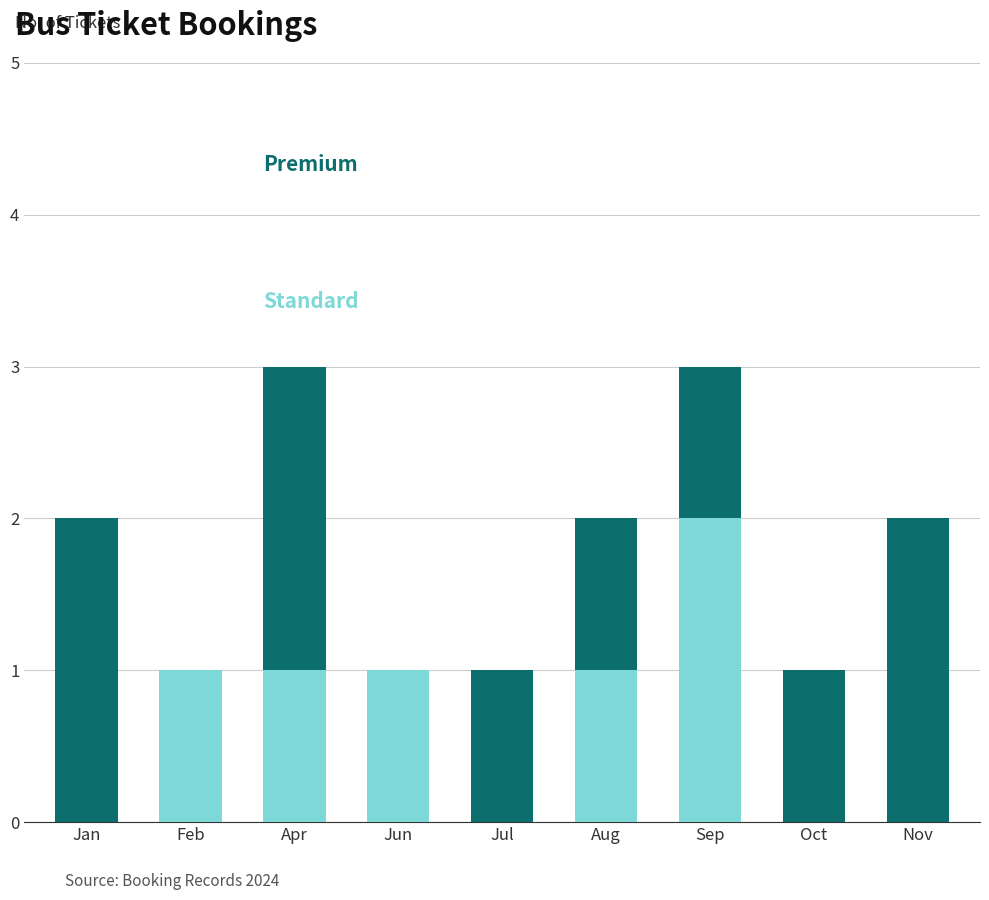

Reading left to right, what are the values for Standard?

Jan=0	Feb=1	Apr=1	Jun=1	Jul=0	Aug=1	Sep=2	Oct=0	Nov=0